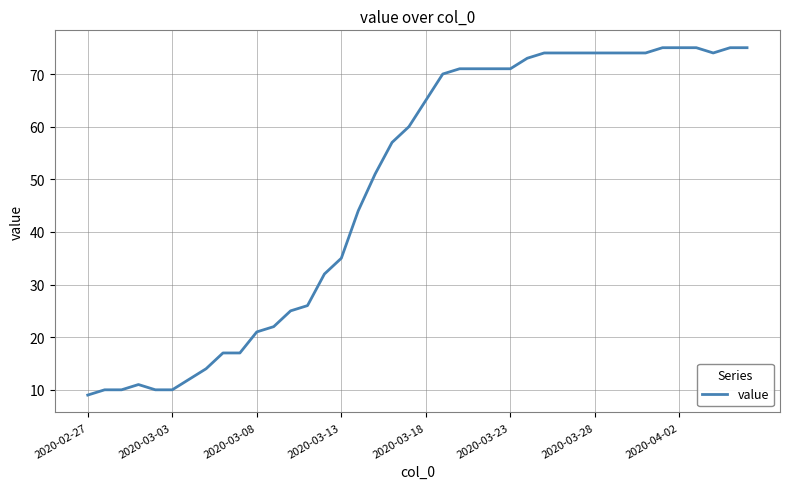

What is the minimum value shown in the chart?

9